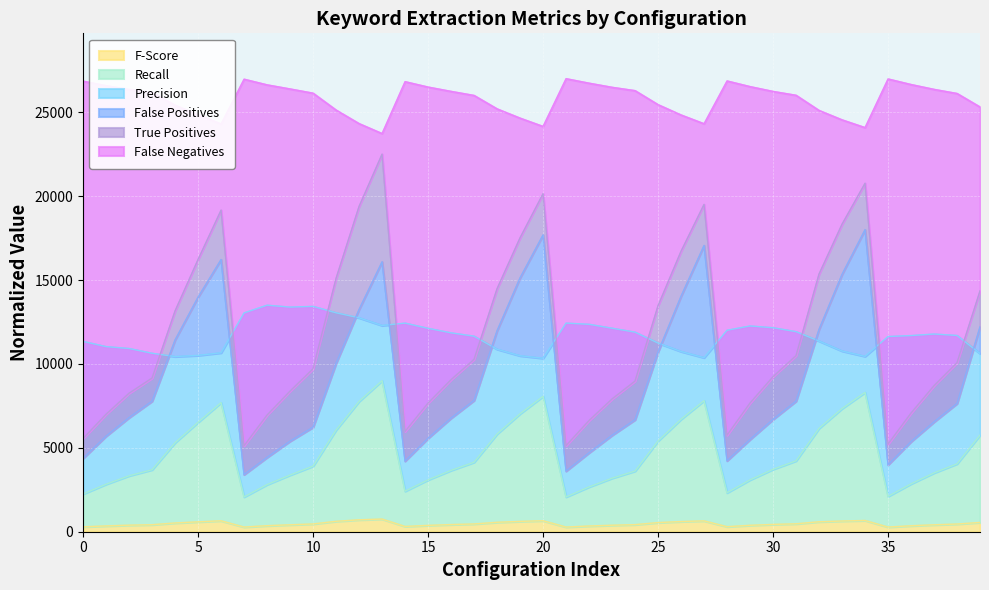

Which series has the largest total across all categories?

False Negatives